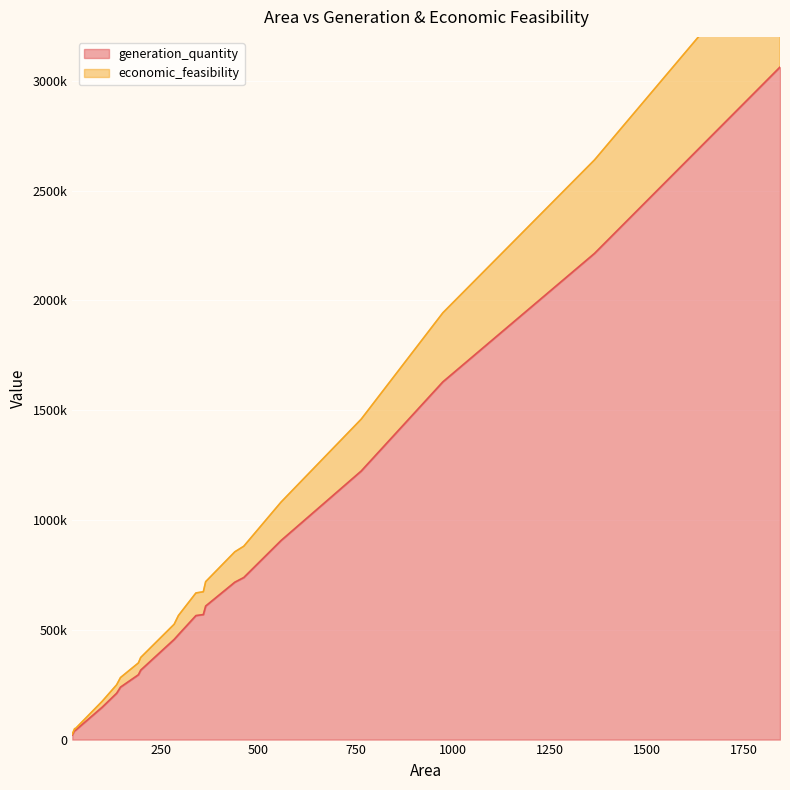

At which category does the chart reach its minimum across all series?

22